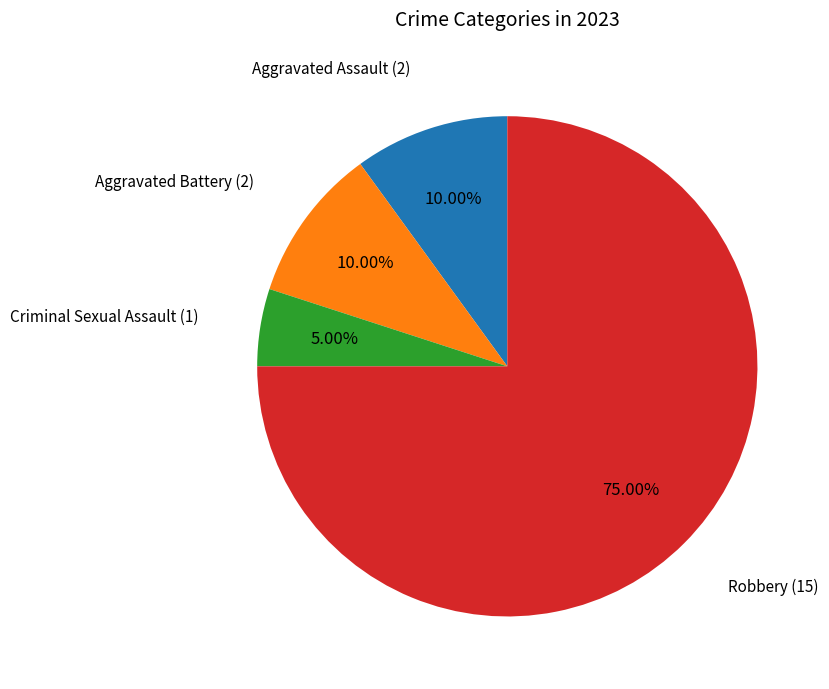

Is there a majority slice in this chart?

Yes